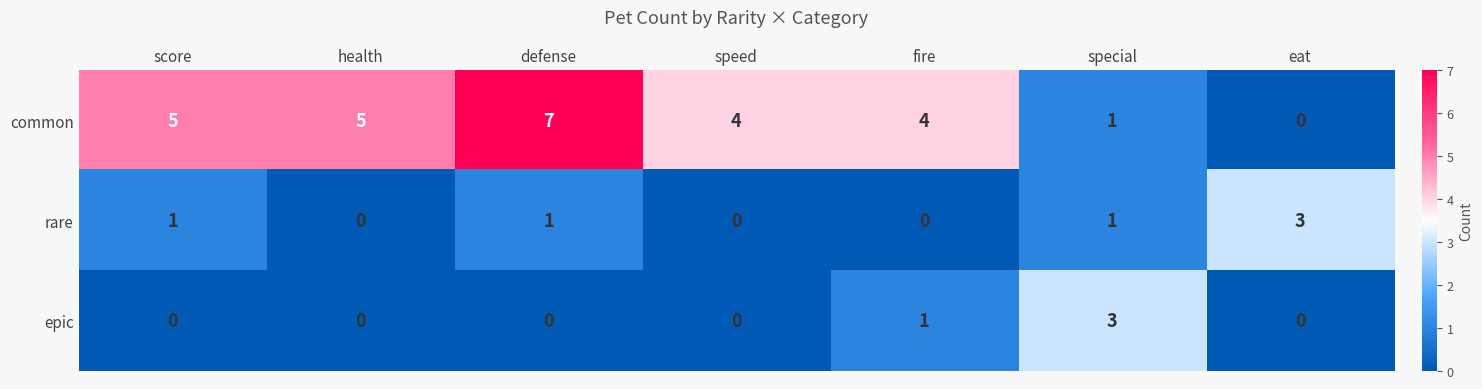

Count the number of categories in the chart.

7